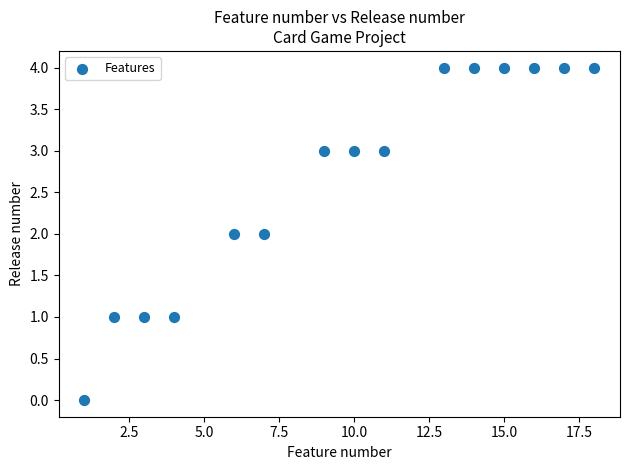

What is the range of X values (max minus min)?

17